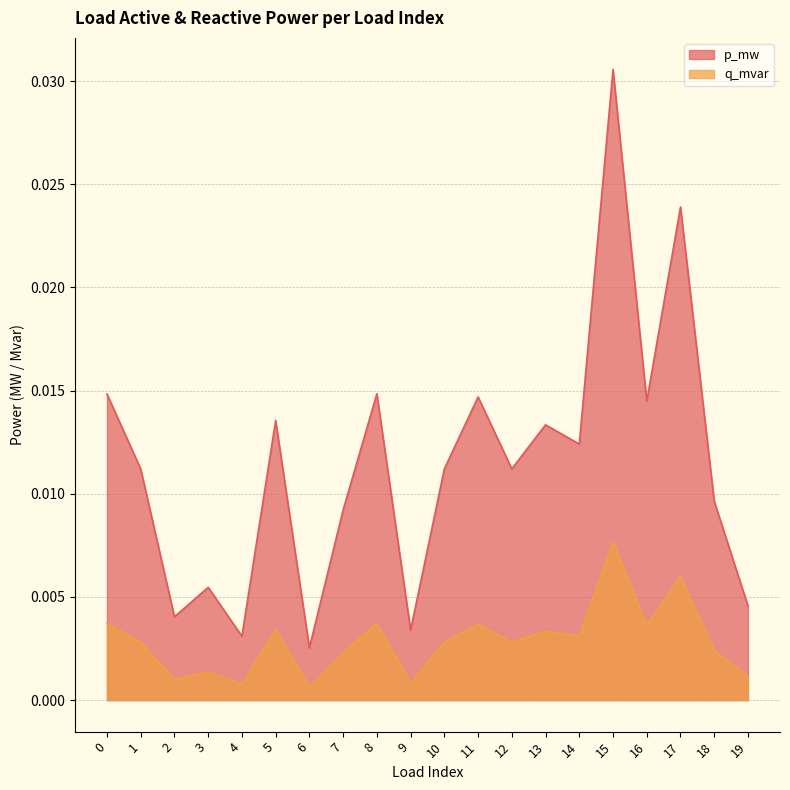

What is the sum of all p_mw values?

0.2